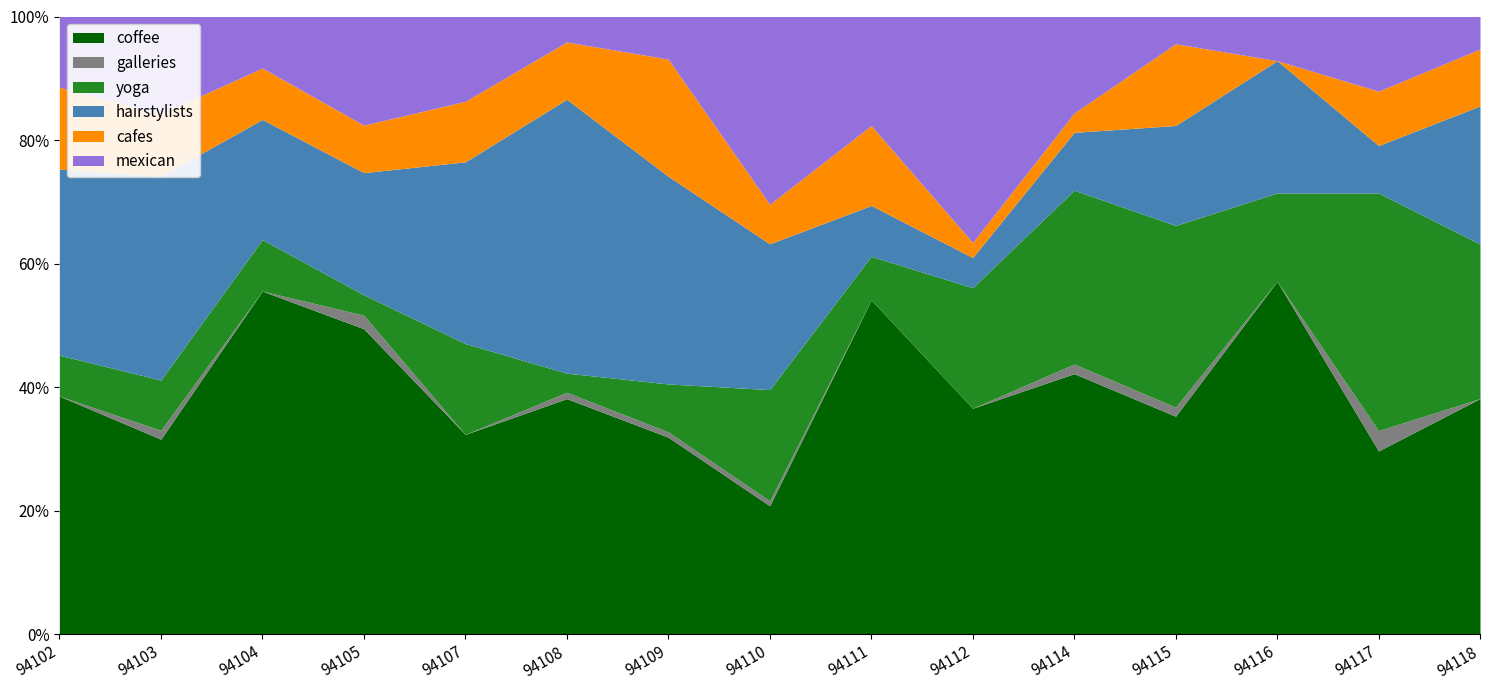

At which category is the sum across all series the highest?

94110